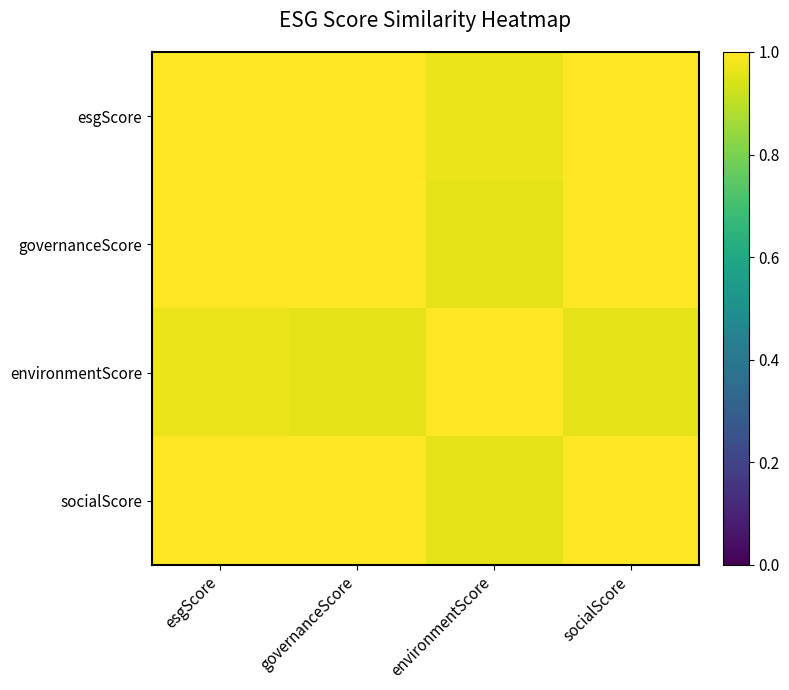

Which series has the largest range (max minus min)?

environmentScore